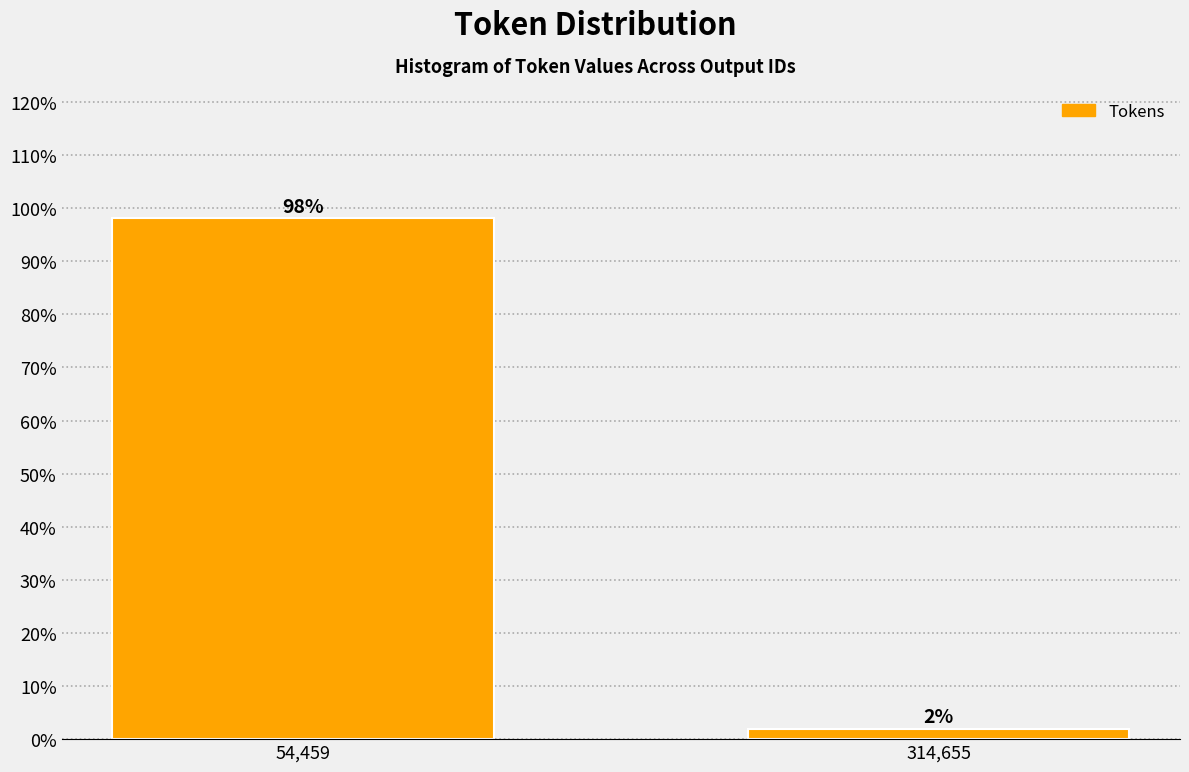

What position from the right is 314,655?

1